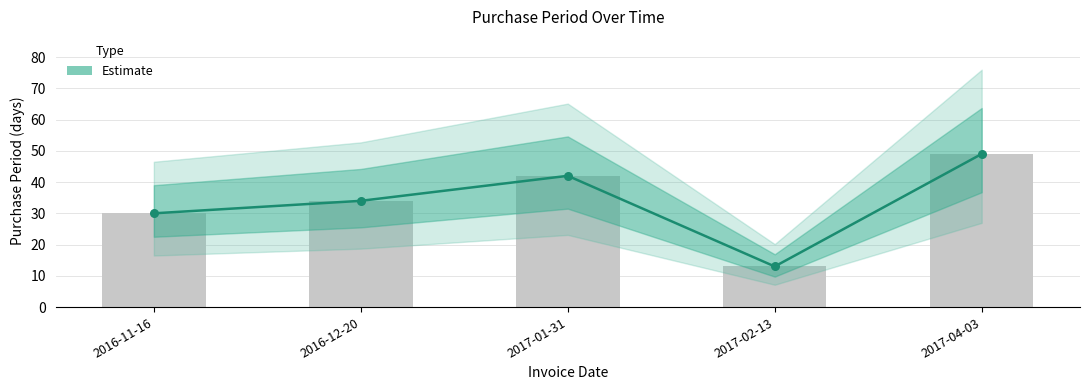

What is the change in value from 2016-11-16 to 2017-04-03?

+19